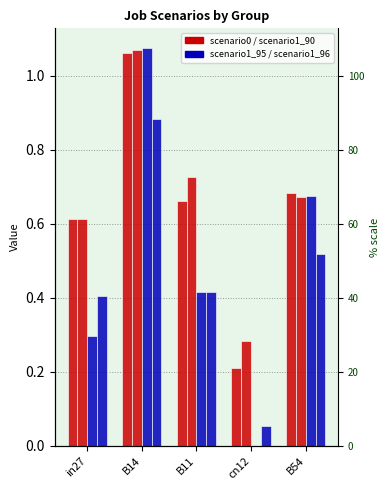

Is the value of job42_scenario1_90 at cn12 greater than the value of job45_scenario1_96 at B11?

No